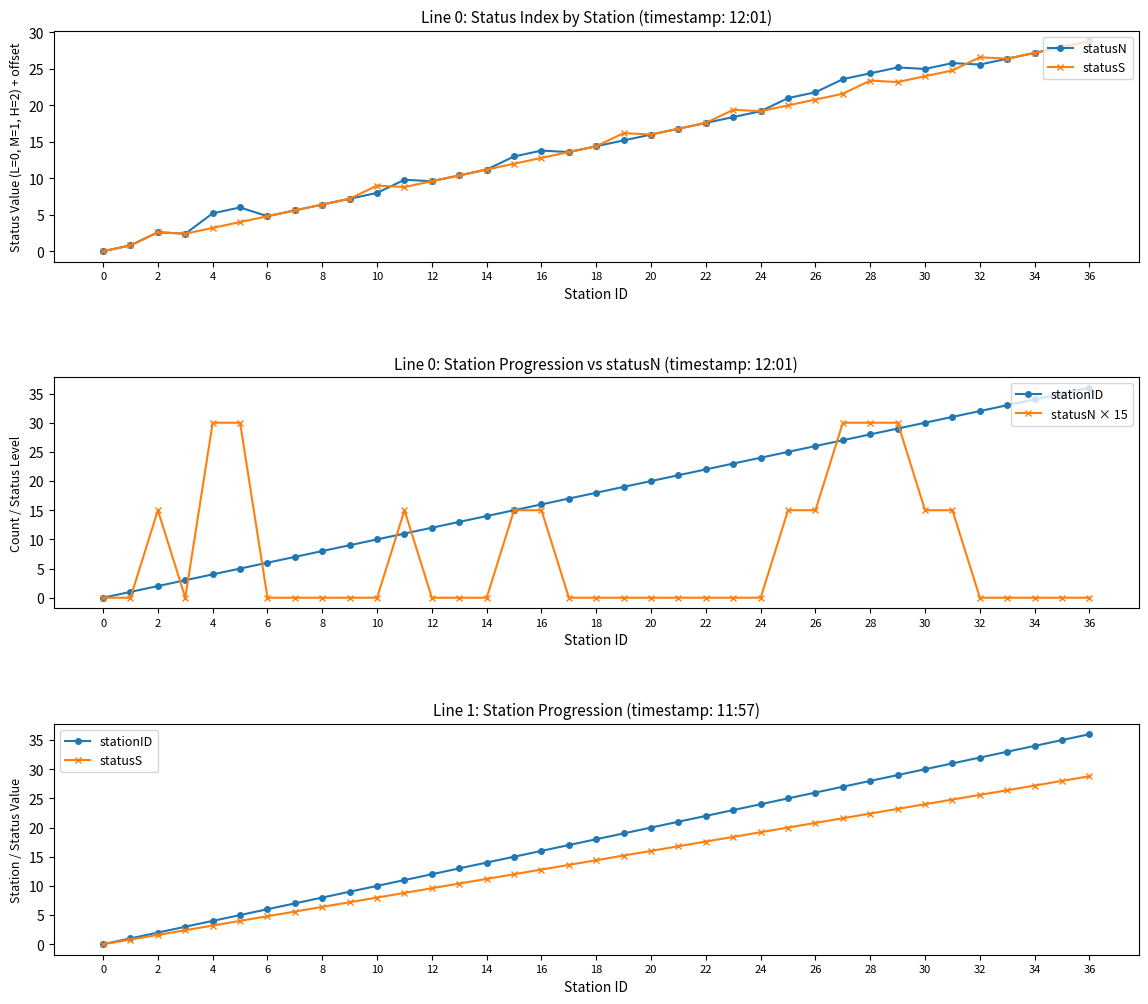

Which series changed the most between 21 and 28?

statusN × 15